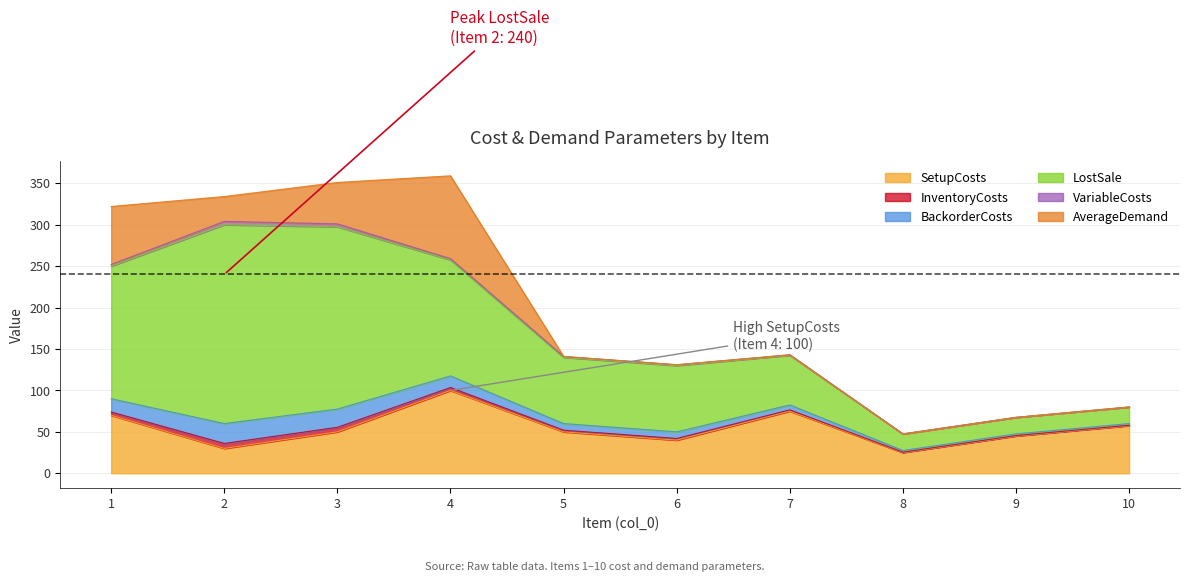

Between 6 and 10, which series saw the biggest shift?

LostSale